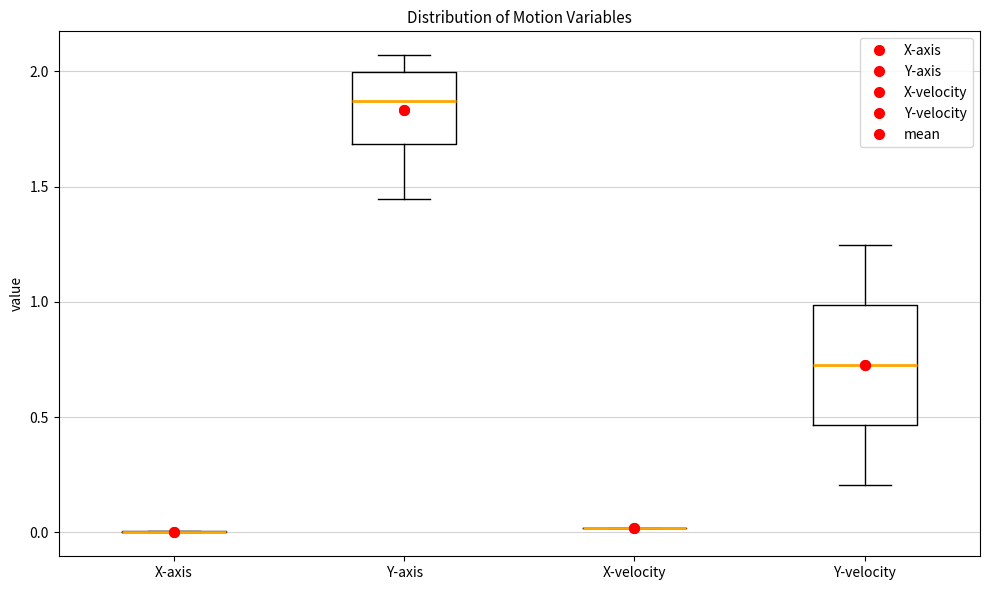

Reading left to right, read every box against the y-axis: the position of its median line, the range the box covers, and the ends of its whiskers. The values are not printed on the chart, so give them approximately, as read against the axis.

X-axis: box collapsed to a line at 0.00, whiskers 0.00 to 0.00
Y-axis: median 1.85, box 1.70 to 2.00, whiskers 1.45 to 2.05
X-velocity: box collapsed to a line at 0.00, whiskers 0.00 to 0.00
Y-velocity: median 0.75, box 0.45 to 1.00, whiskers 0.20 to 1.25